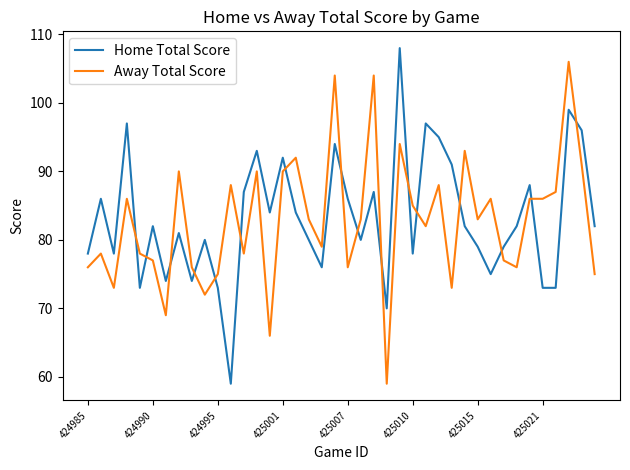

What is the smallest value displayed?

59